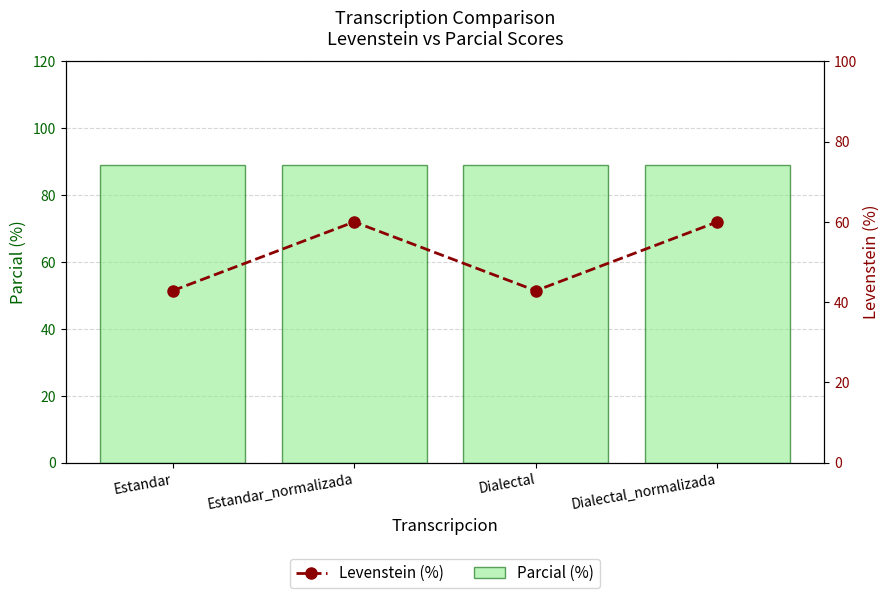

At how many categories does at least one series exceed 43?

4